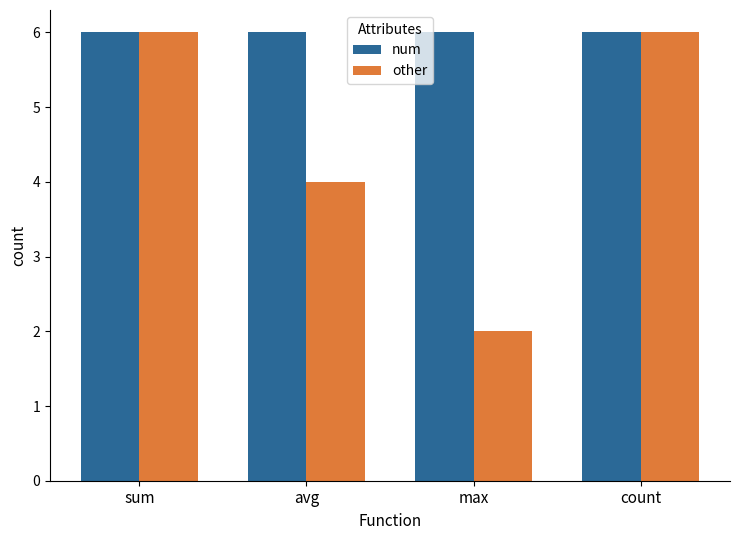

Reading left to right, list all the values displayed in this chart.

num: 6	6	6	6
other: 6	4	2	6